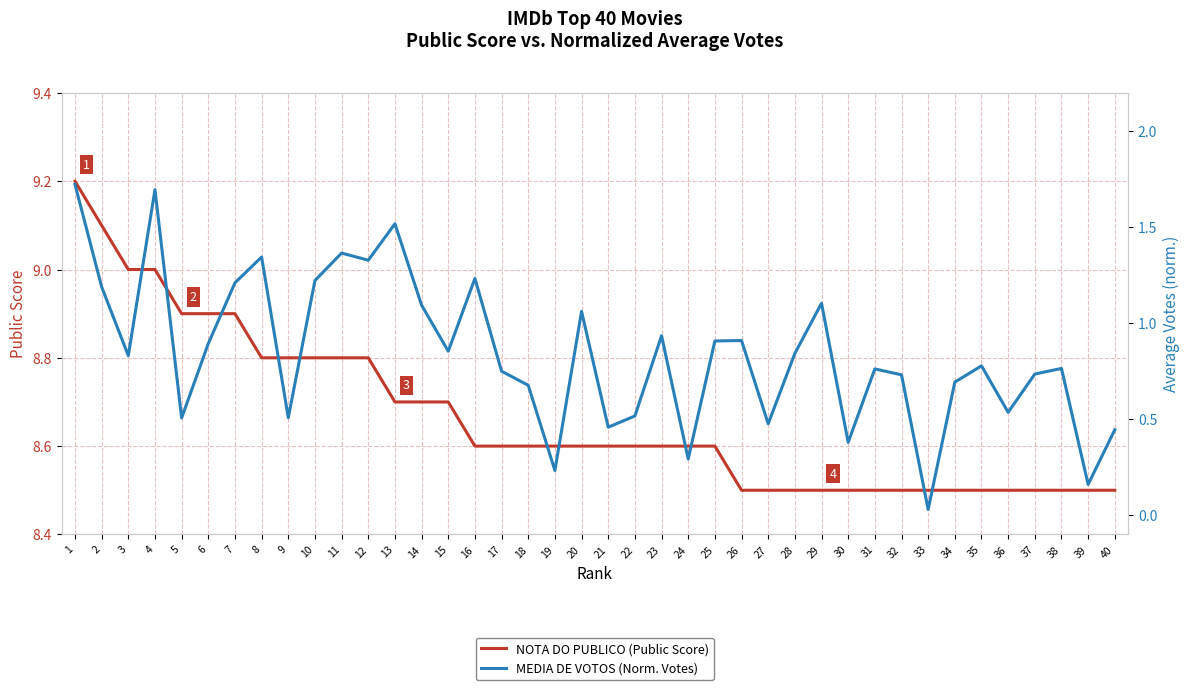

At which label is NOTA DO PUBLICO (Public Score) closest to 8?

26